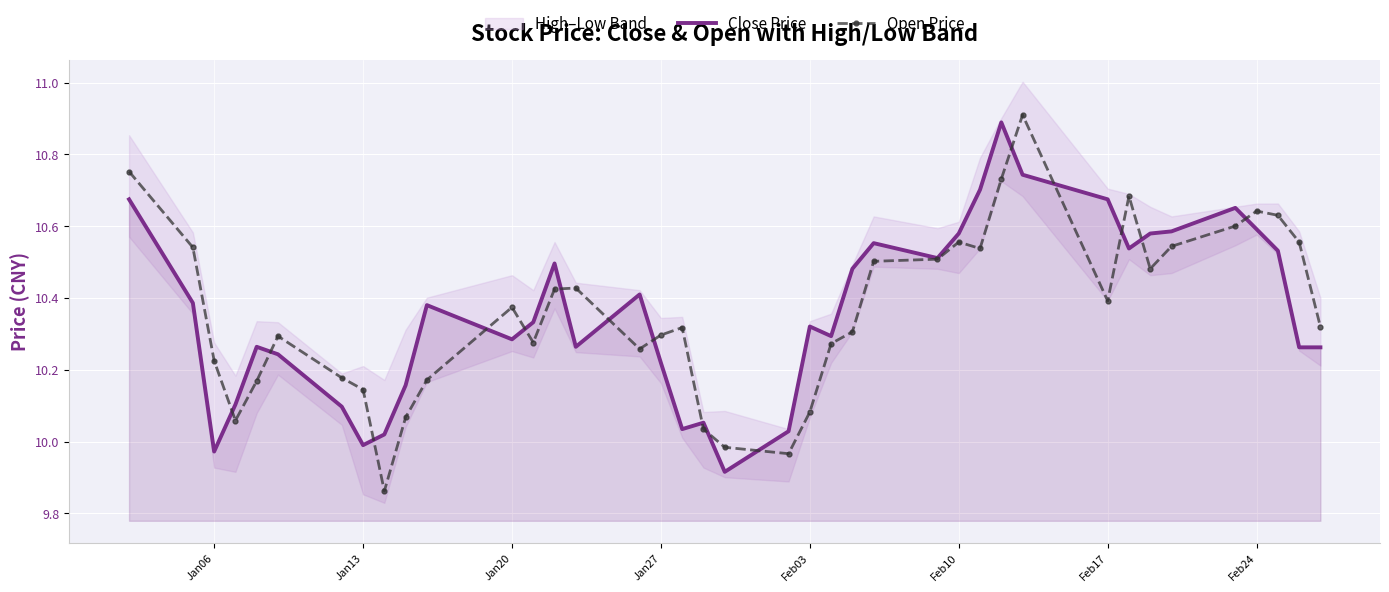

What is the value of the Close Price point at the 39th from the left?

10.3